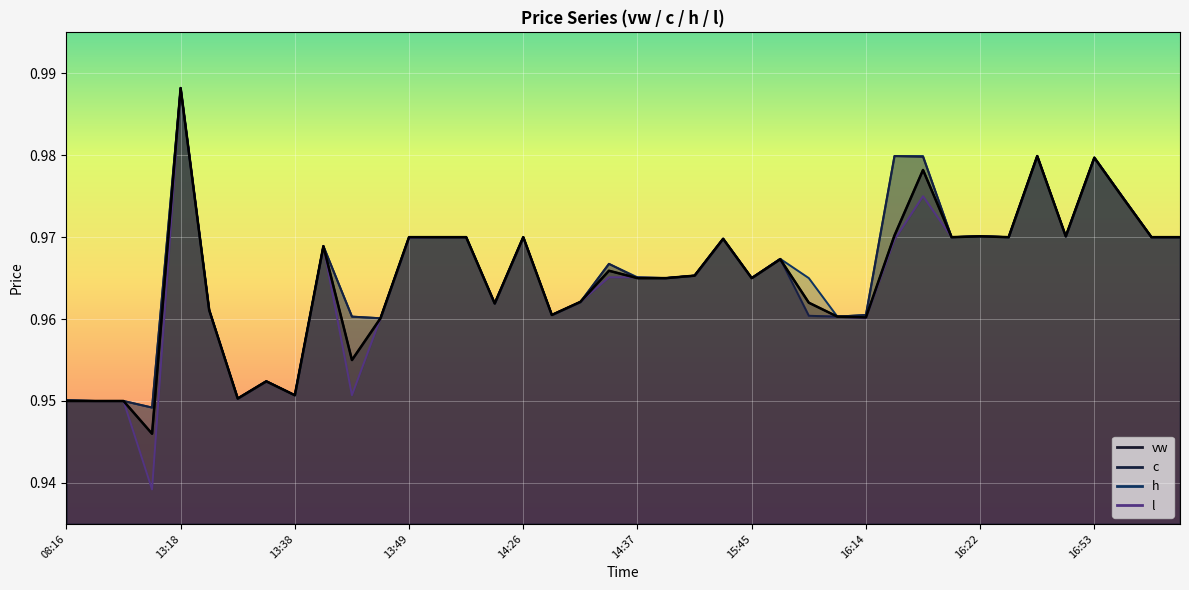

Reading left to right, extract all data points from this chart.

vw: 08:16=0.9	08:42=0.9	08:46=0.9	11:00=0.9	13:18=1.0	13:30=1.0	13:31=1.0	13:36=1.0	13:38=1.0	13:41=1.0	13:42=1.0	13:48=1.0	13:49=1.0	14:10=1.0	14:16=1.0	14:20=1.0	14:26=1.0	14:31=1.0	14:32=1.0	14:36=1.0	14:37=1.0	14:42=1.0	15:04=1.0	15:20=1.0	15:45=1.0	15:52=1.0	16:04=1.0	16:11=1.0	16:14=1.0	16:15=1.0	16:17=1.0	16:20=1.0	16:22=1.0	16:28=1.0	16:31=1.0	16:46=1.0	16:53=1.0	16:54=1.0	17:09=1.0	17:13=1.0
c: 08:16=1.0	08:42=0.9	08:46=0.9	11:00=0.9	13:18=1.0	13:30=1.0	13:31=1.0	13:36=1.0	13:38=1.0	13:41=1.0	13:42=1.0	13:48=1.0	13:49=1.0	14:10=1.0	14:16=1.0	14:20=1.0	14:26=1.0	14:31=1.0	14:32=1.0	14:36=1.0	14:37=1.0	14:42=1.0	15:04=1.0	15:20=1.0	15:45=1.0	15:52=1.0	16:04=1.0	16:11=1.0	16:14=1.0	16:15=1.0	16:17=1.0	16:20=1.0	16:22=1.0	16:28=1.0	16:31=1.0	16:46=1.0	16:53=1.0	16:54=1.0	17:09=1.0	17:13=1.0
h: 08:16=1.0	08:42=0.9	08:46=0.9	11:00=0.9	13:18=1.0	13:30=1.0	13:31=1.0	13:36=1.0	13:38=1.0	13:41=1.0	13:42=1.0	13:48=1.0	13:49=1.0	14:10=1.0	14:16=1.0	14:20=1.0	14:26=1.0	14:31=1.0	14:32=1.0	14:36=1.0	14:37=1.0	14:42=1.0	15:04=1.0	15:20=1.0	15:45=1.0	15:52=1.0	16:04=1.0	16:11=1.0	16:14=1.0	16:15=1.0	16:17=1.0	16:20=1.0	16:22=1.0	16:28=1.0	16:31=1.0	16:46=1.0	16:53=1.0	16:54=1.0	17:09=1.0	17:13=1.0
l: 08:16=0.9	08:42=0.9	08:46=0.9	11:00=0.9	13:18=1.0	13:30=1.0	13:31=1.0	13:36=1.0	13:38=1.0	13:41=1.0	13:42=1.0	13:48=1.0	13:49=1.0	14:10=1.0	14:16=1.0	14:20=1.0	14:26=1.0	14:31=1.0	14:32=1.0	14:36=1.0	14:37=1.0	14:42=1.0	15:04=1.0	15:20=1.0	15:45=1.0	15:52=1.0	16:04=1.0	16:11=1.0	16:14=1.0	16:15=1.0	16:17=1.0	16:20=1.0	16:22=1.0	16:28=1.0	16:31=1.0	16:46=1.0	16:53=1.0	16:54=1.0	17:09=1.0	17:13=1.0